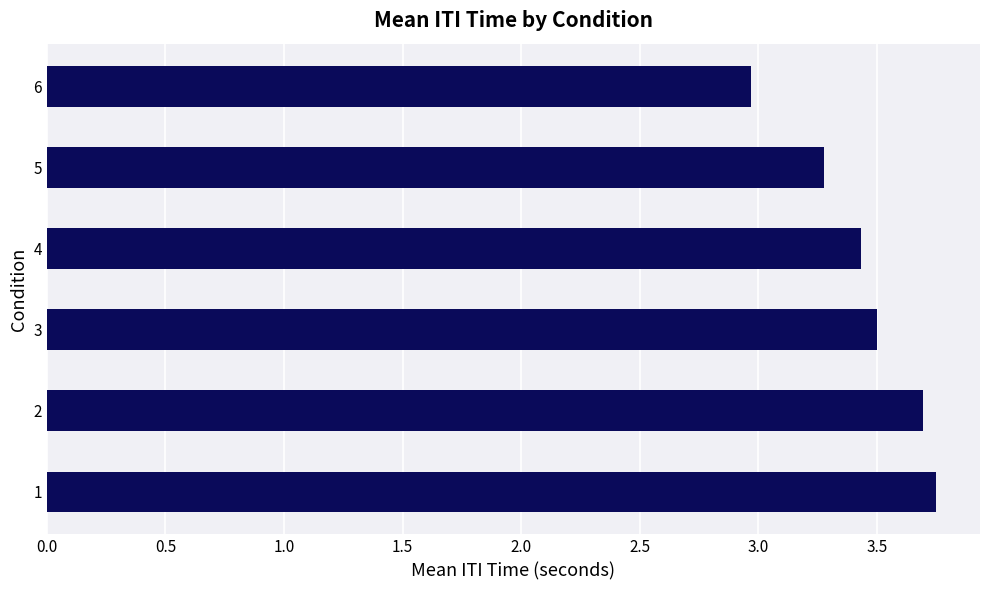

What is the ratio of the value at 1 to the value at 2?

1.0